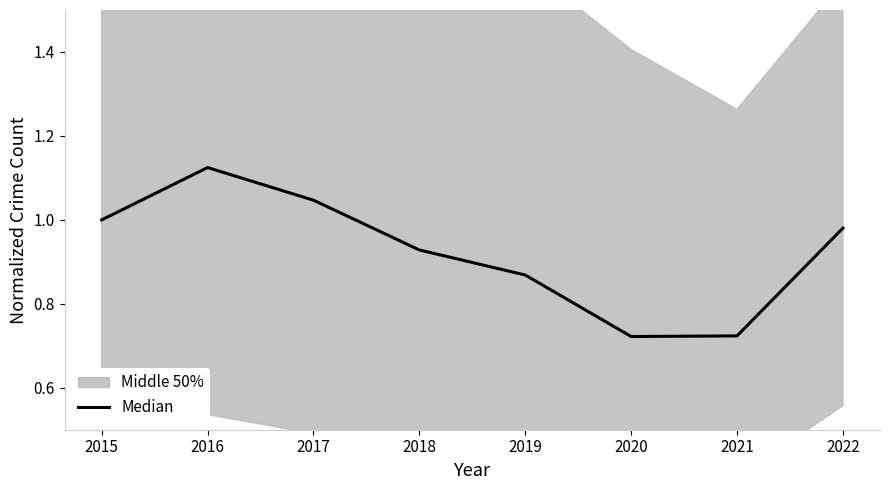

True or false: the data shows 0.2 at 2021.

False